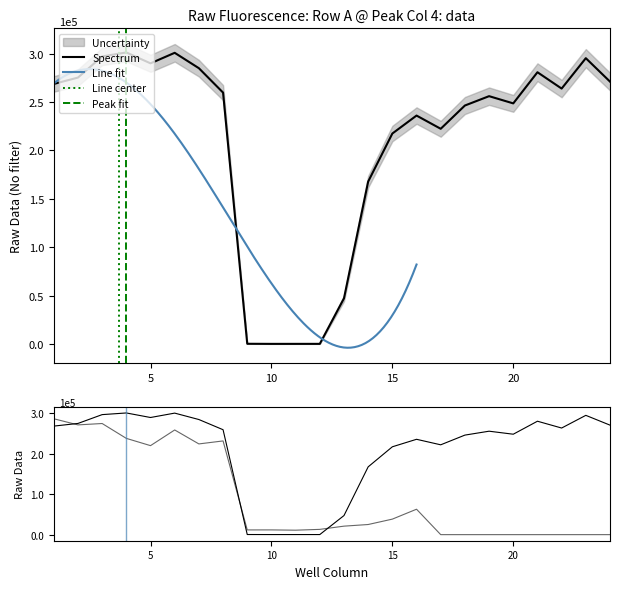

Rank the series at 15 from highest to lowest value.

Row A, Row B